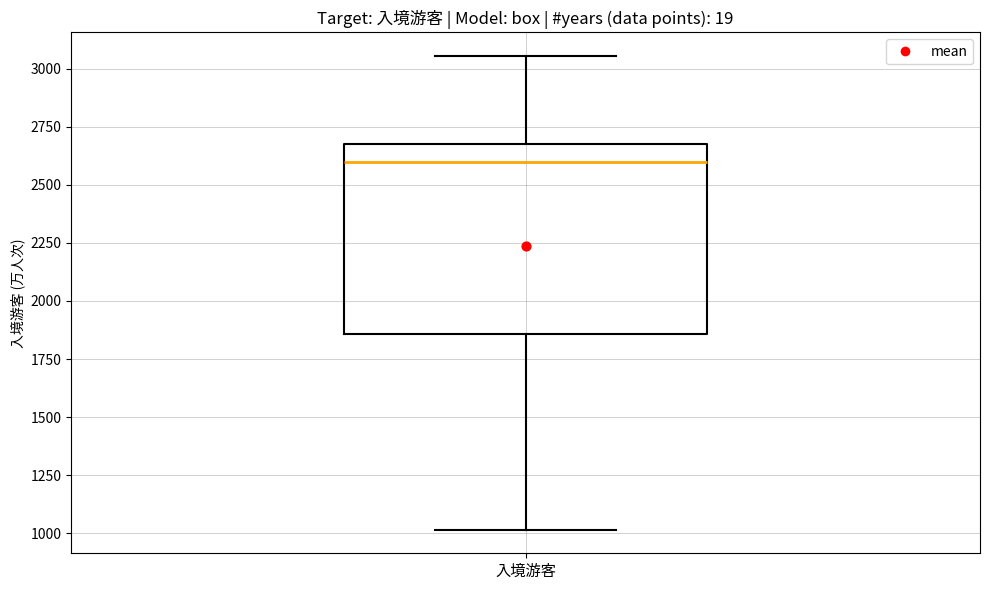

Transcribe this box plot: give where the median line is, the range the box spans, and where the two whiskers end, as read against the y-axis. The values are not printed on the chart, so give them approximately, as read against the axis.

median 2600, box 1850 to 2650, whiskers 1000 to 3050